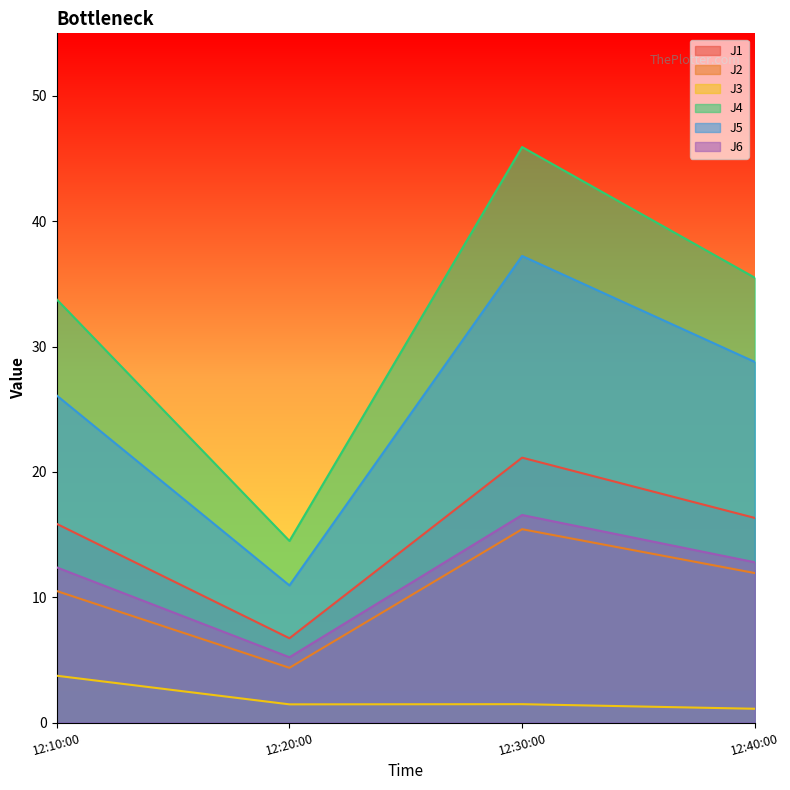

What is the sum of the J1 values at 12:40:00 and 12:10:00?

32.2